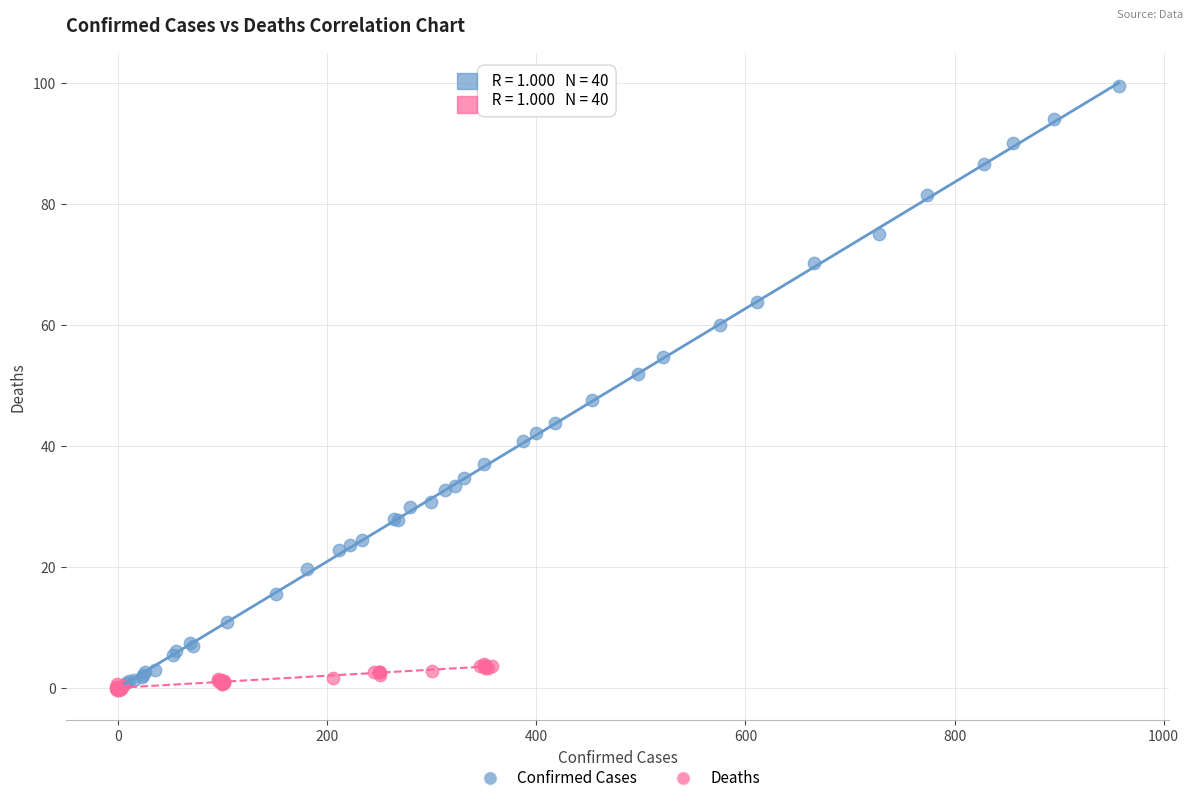

What are all the series names shown in the legend?

Confirmed Cases, Deaths